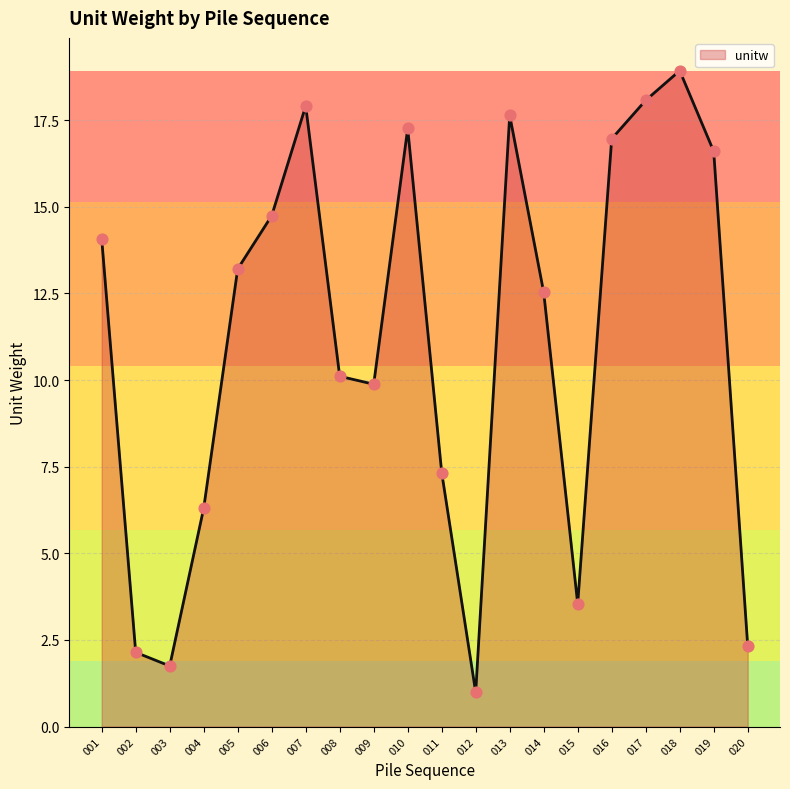

Approximately how many times larger is the value at 011 compared to 008?

0.7